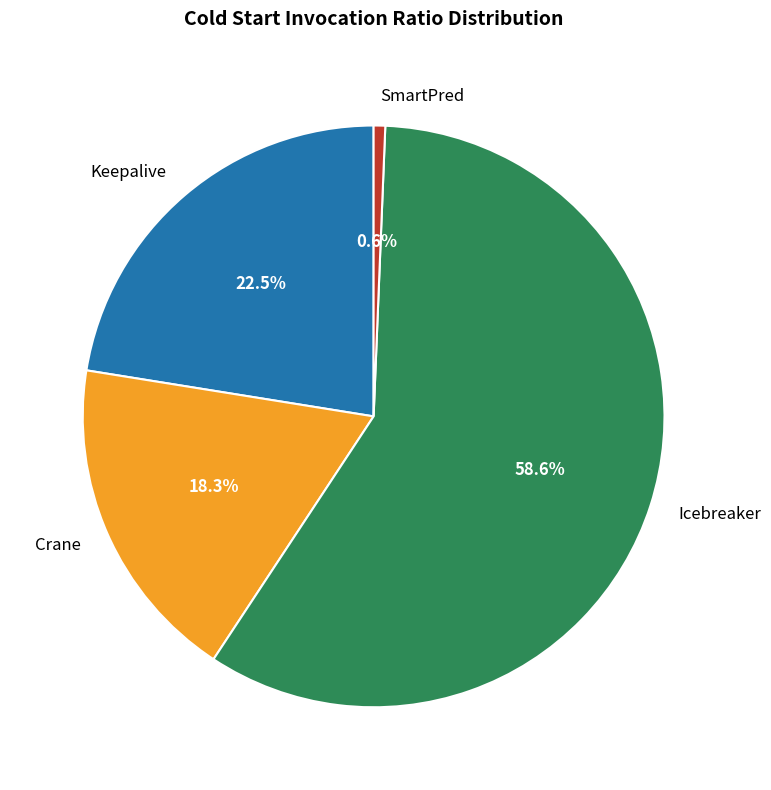

The Icebreaker slice represents 59% of the pie. True or false?

True